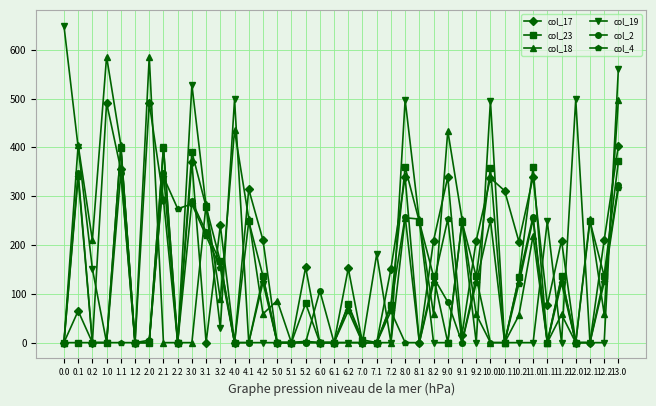

At which category does col_4 reach its first local peak?

0.1